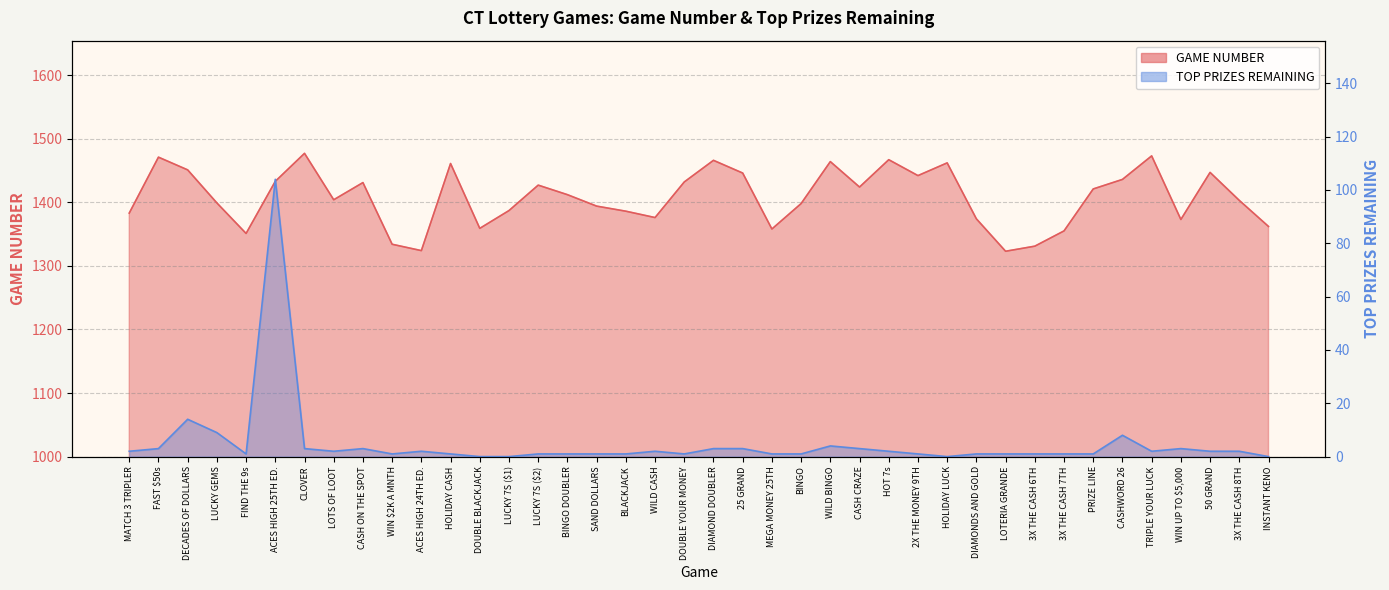

Which has a higher value, 2X THE MONEY 9TH or CASH CRAZE?

2X THE MONEY 9TH